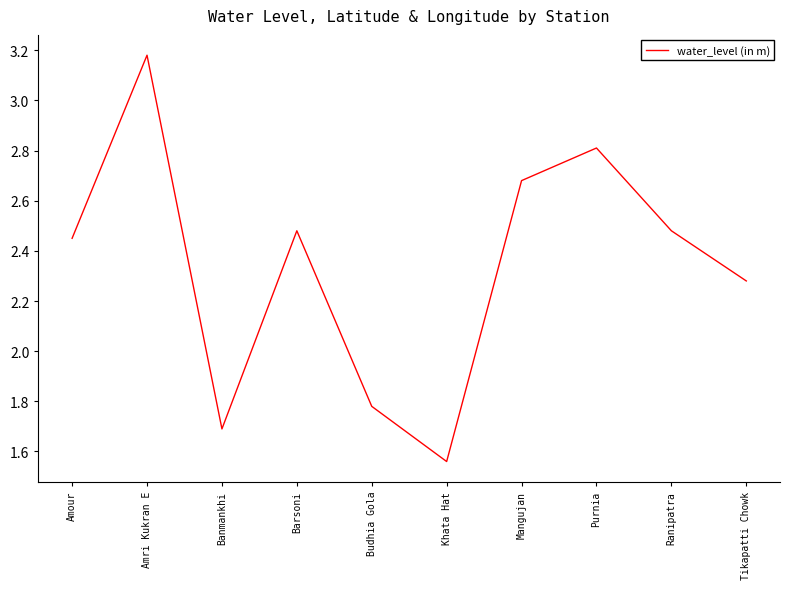

How many lines are shown in the chart?

1